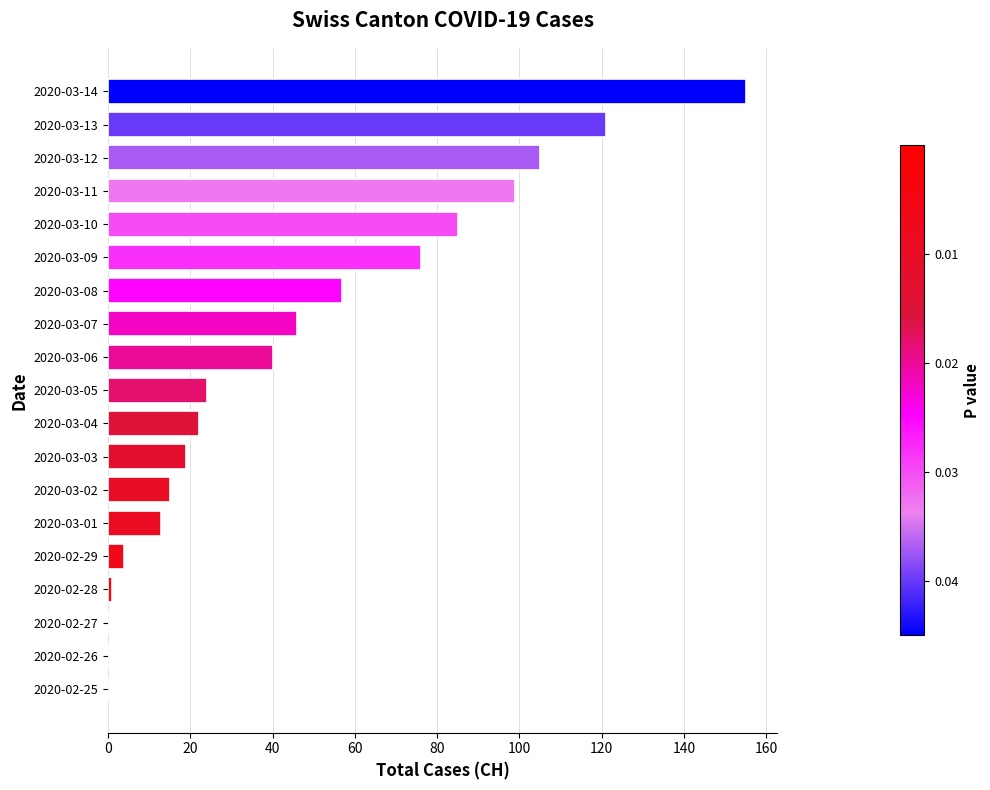

Between 2020-03-12 and 2020-03-04, which is larger?

2020-03-12